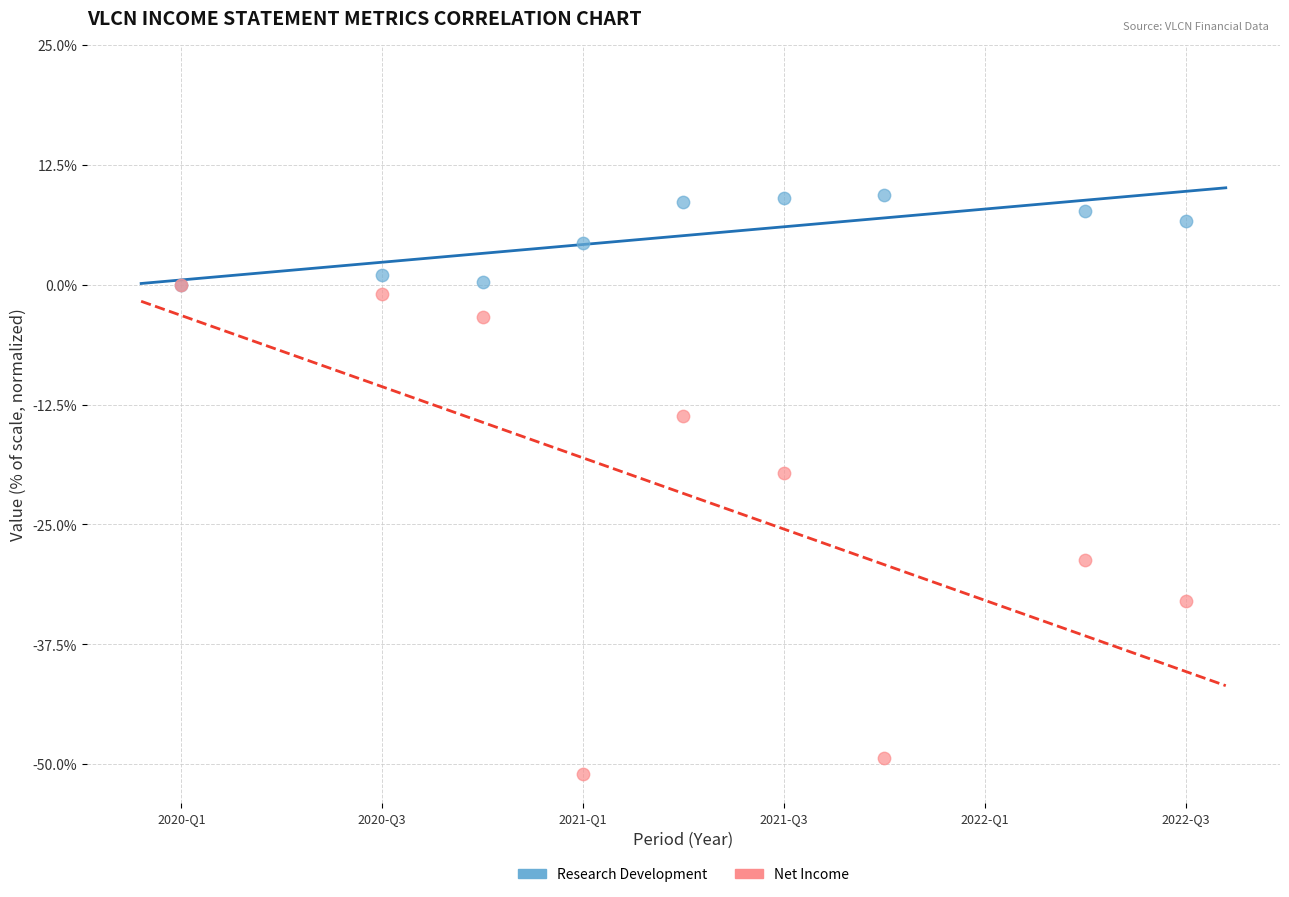

Which series has the largest Y range (max minus min)?

Net Income